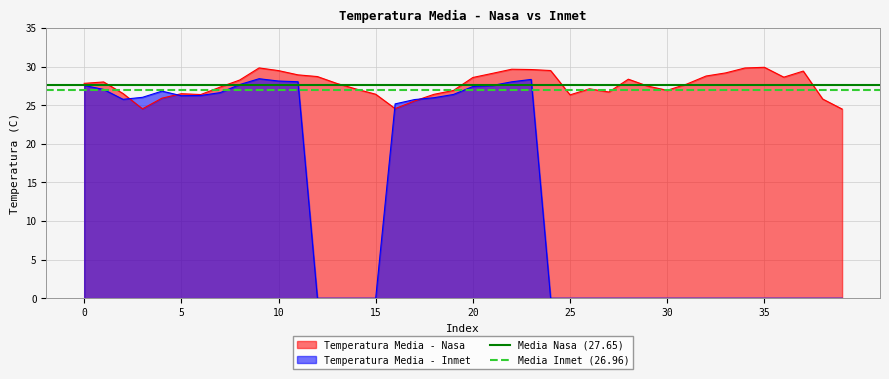

What is the lowest value of the Temperatura Media - Nasa series?

24.5